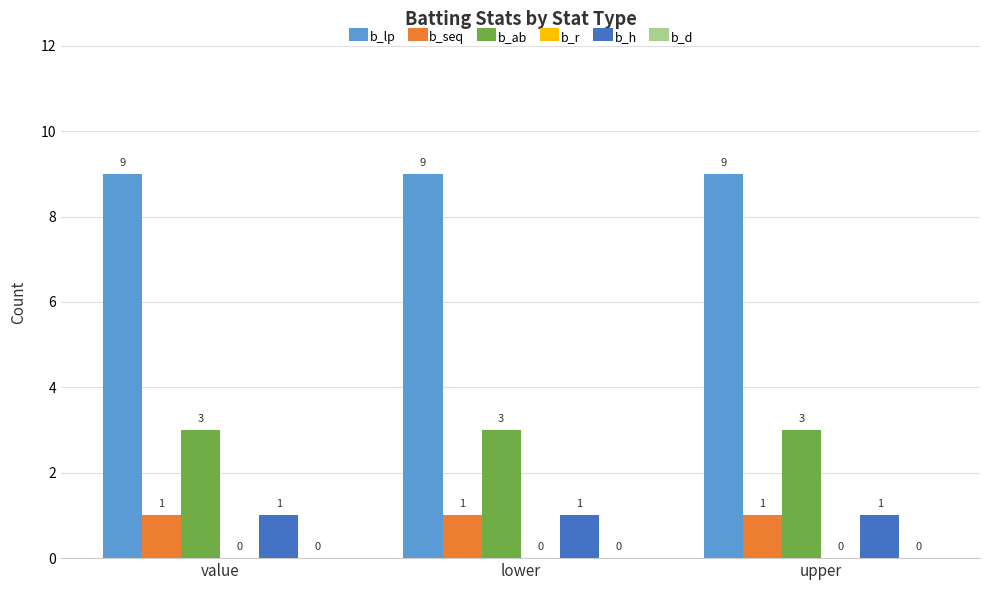

What is the average value of the b_seq series?

1